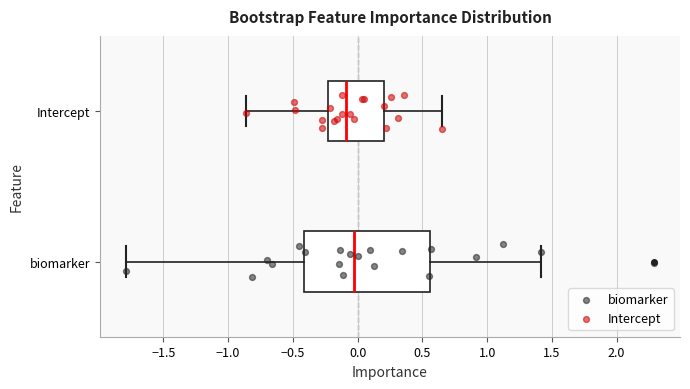

Reading bottom to top, transcribe this box plot: for each box, give where its median line is, the range the box spans, and where its two whiskers end, as read against the x-axis. The values are not printed on the chart, so give them approximately, as read against the axis.

biomarker: median -0.05, box -0.40 to 0.55, whiskers -1.80 to 1.40
Intercept: median -0.10, box -0.25 to 0.20, whiskers -0.85 to 0.65